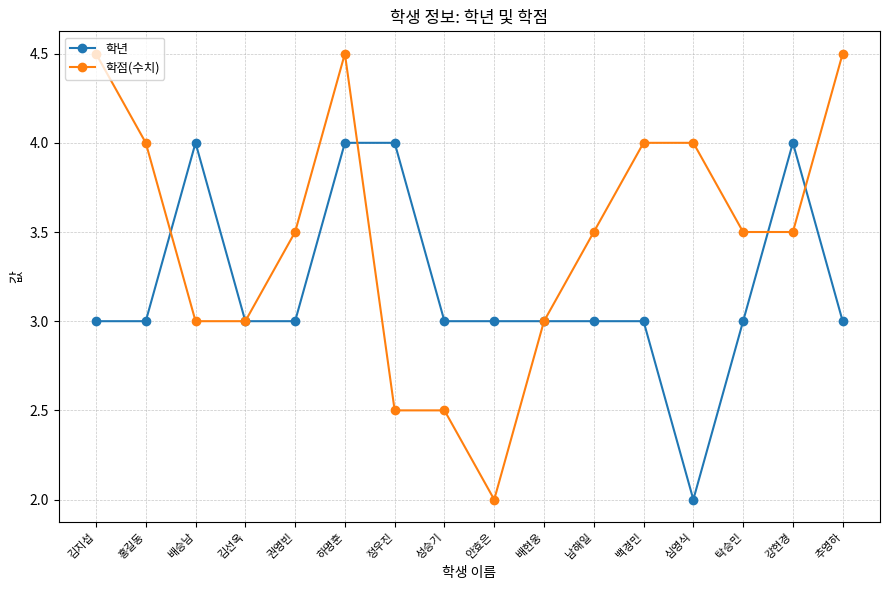

Is it true that 학년 equals 3.9 at 김선옥?

False